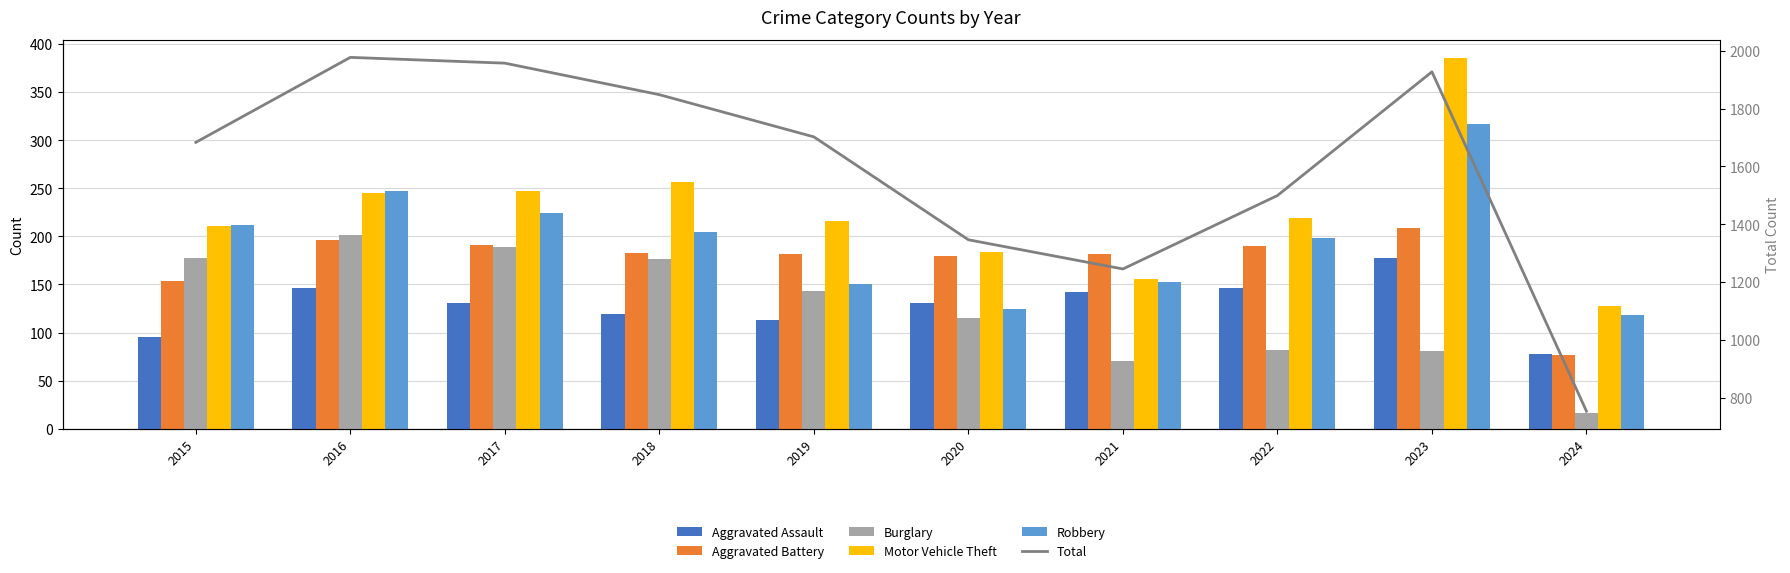

Reading left to right, extract all data points from this chart.

Aggravated Assault: 2015=95	2016=146	2017=131	2018=119	2019=113	2020=131	2021=142	2022=146	2023=177	2024=78
Aggravated Battery: 2015=154	2016=196	2017=191	2018=183	2019=182	2020=180	2021=182	2022=190	2023=209	2024=77
Burglary: 2015=178	2016=201	2017=189	2018=176	2019=143	2020=115	2021=71	2022=82	2023=81	2024=16
Motor Vehicle Theft: 2015=211	2016=245	2017=247	2018=256	2019=216	2020=184	2021=156	2022=219	2023=385	2024=128
Robbery: 2015=212	2016=247	2017=224	2018=204	2019=150	2020=124	2021=153	2022=198	2023=317	2024=118
Total: 2015=1683	2016=1977	2017=1957	2018=1848	2019=1702	2020=1346	2021=1245	2022=1499	2023=1927	2024=753